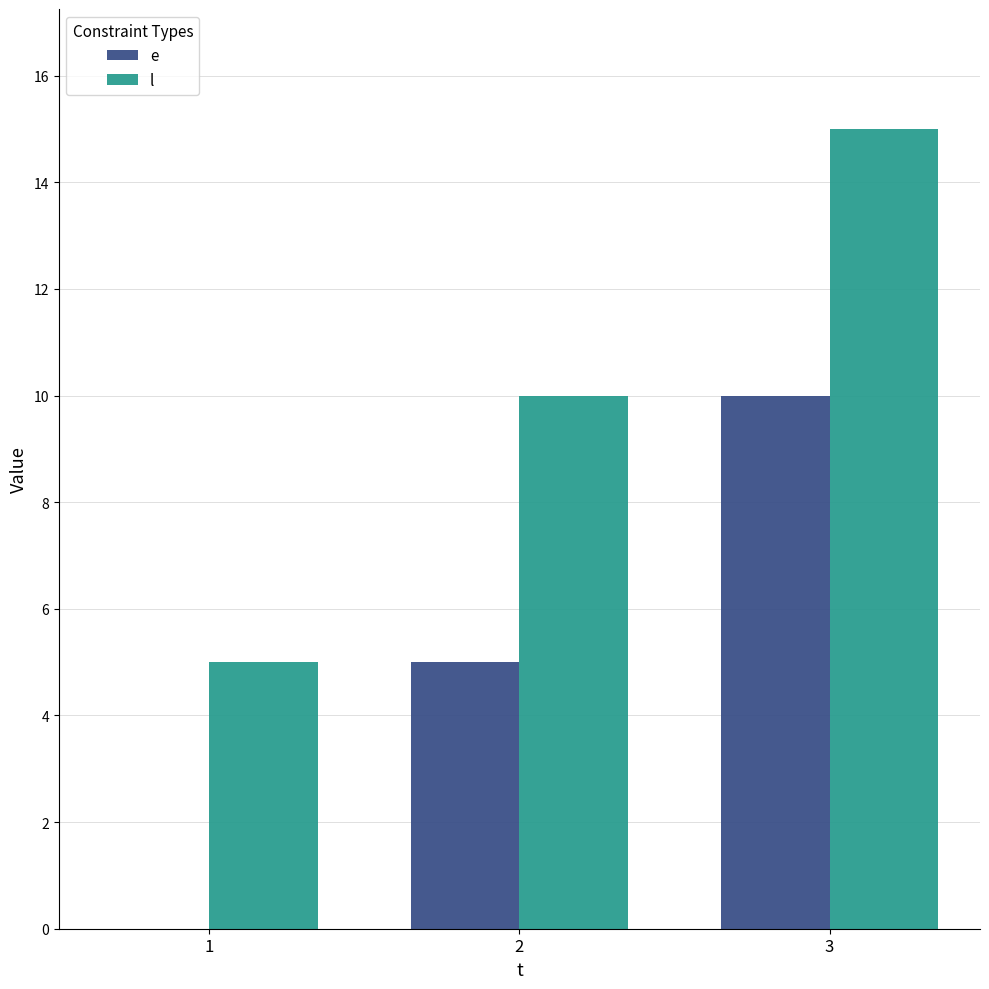

At which label does l reach its peak?

3